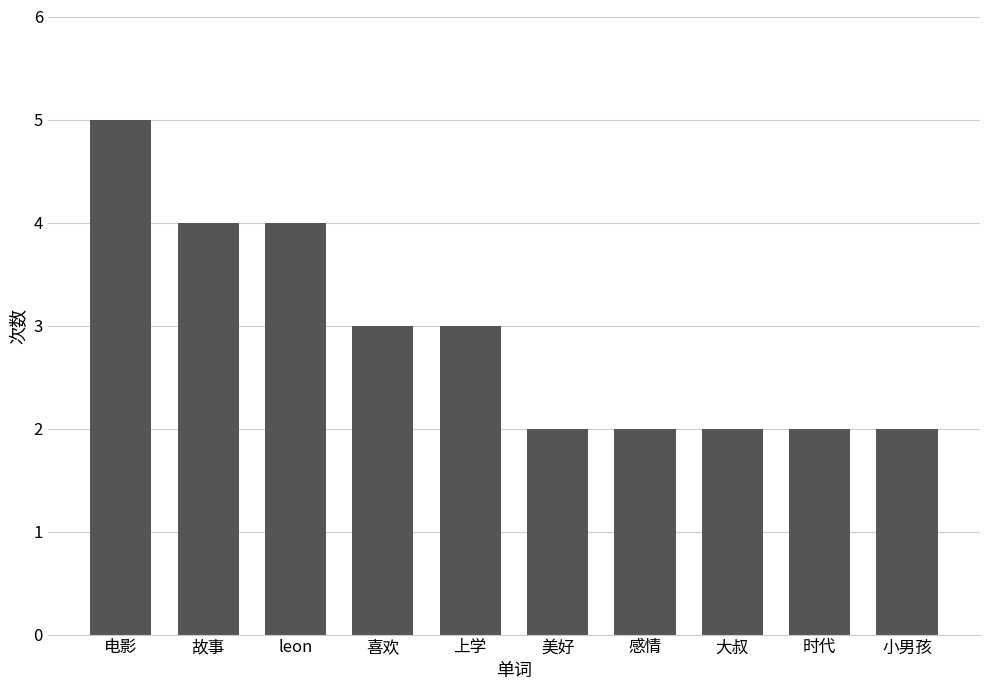

What is the label of the 10th bar from the left?

小男孩